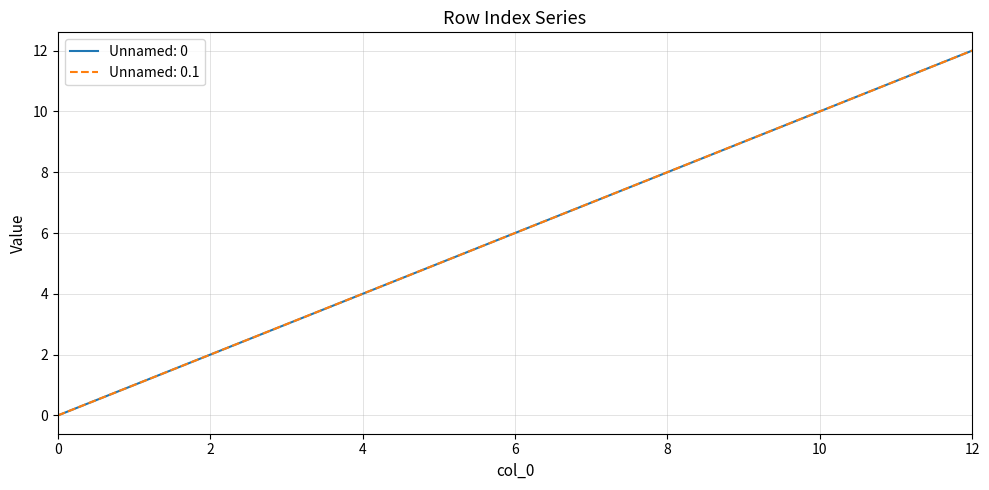

Does the chart have visible grid lines?

Yes